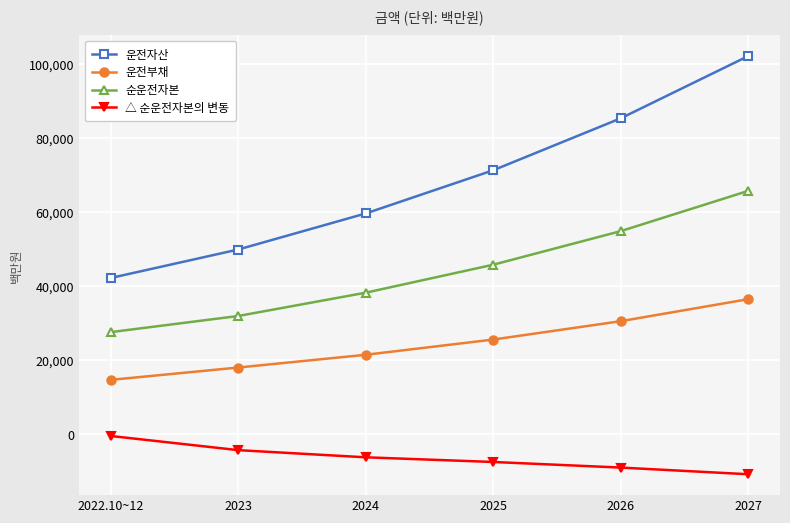

At which category does the chart reach its peak across all series?

2027